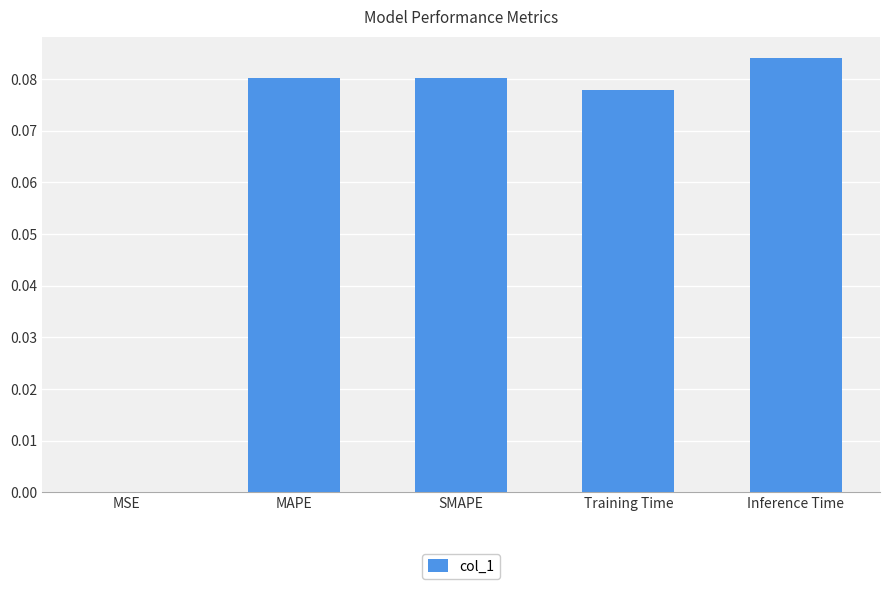

Are the bars horizontal?

No